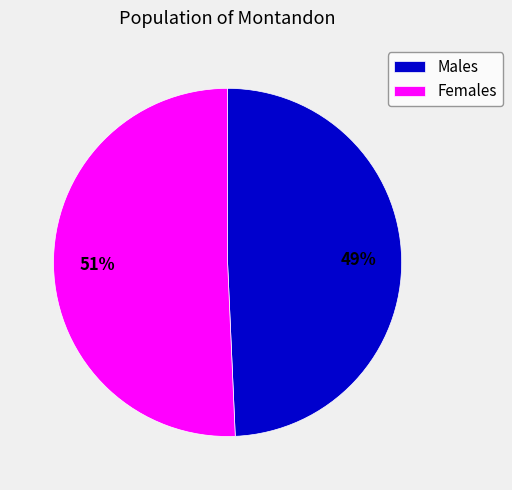

How many segments does this pie chart have?

2